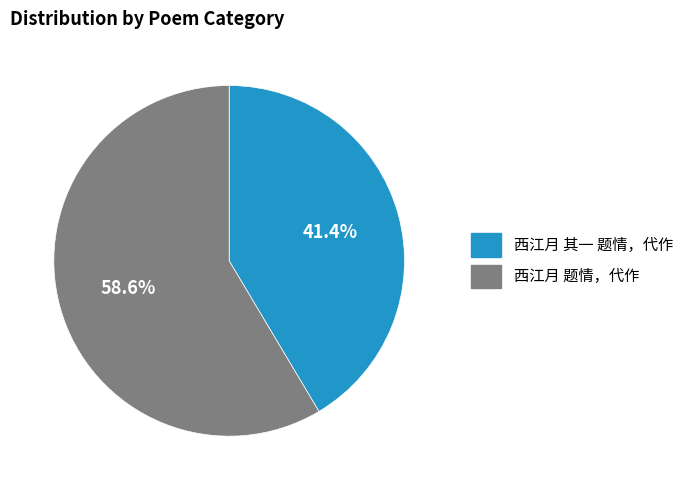

Rank the categories by value from highest to lowest.

西江月 题情，代作, 西江月 其一 题情，代作